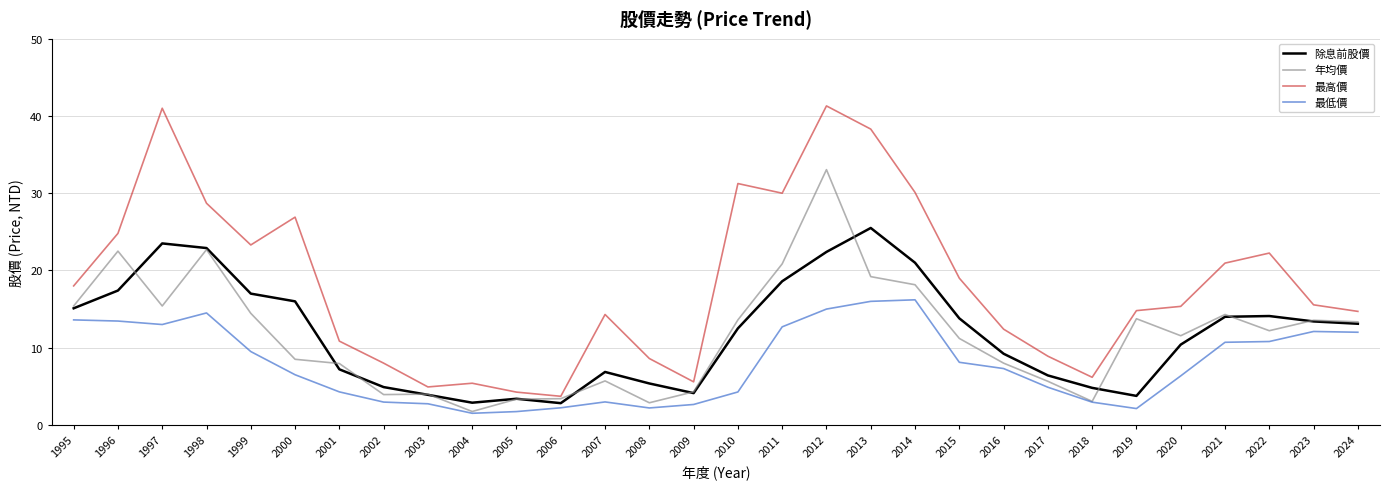

What is the spread (max minus min) of values at 1999?

13.8